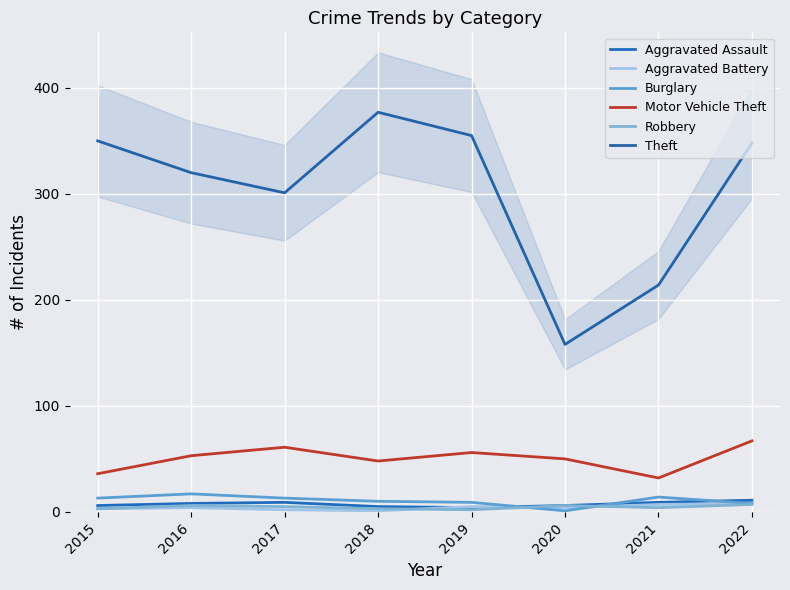

Where is the first local maximum for Motor Vehicle Theft?

2017